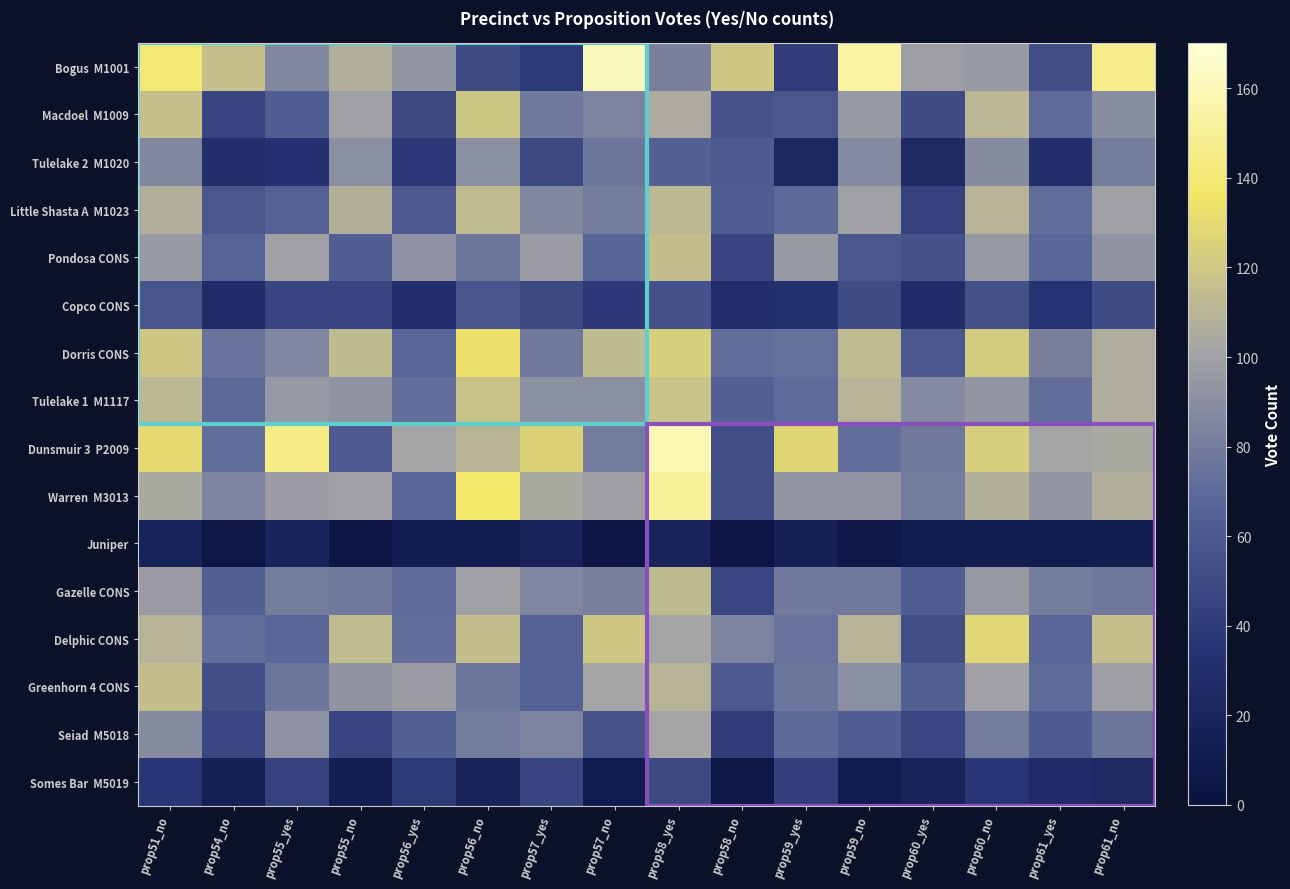

Which series changed the most between prop58_no and prop59_yes?

Bogus M1001